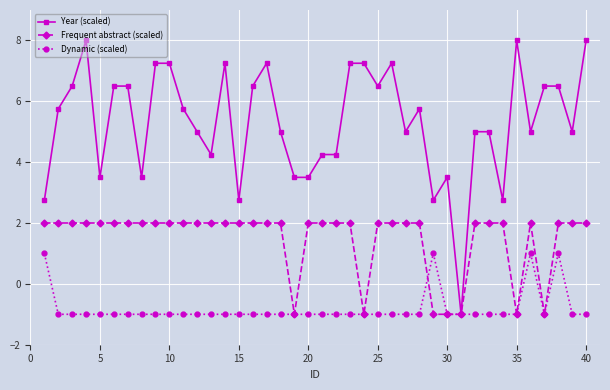

List the series in order of their overall mean, lowest first.

Dynamic (scaled), Frequent abstract (scaled), Year (scaled)